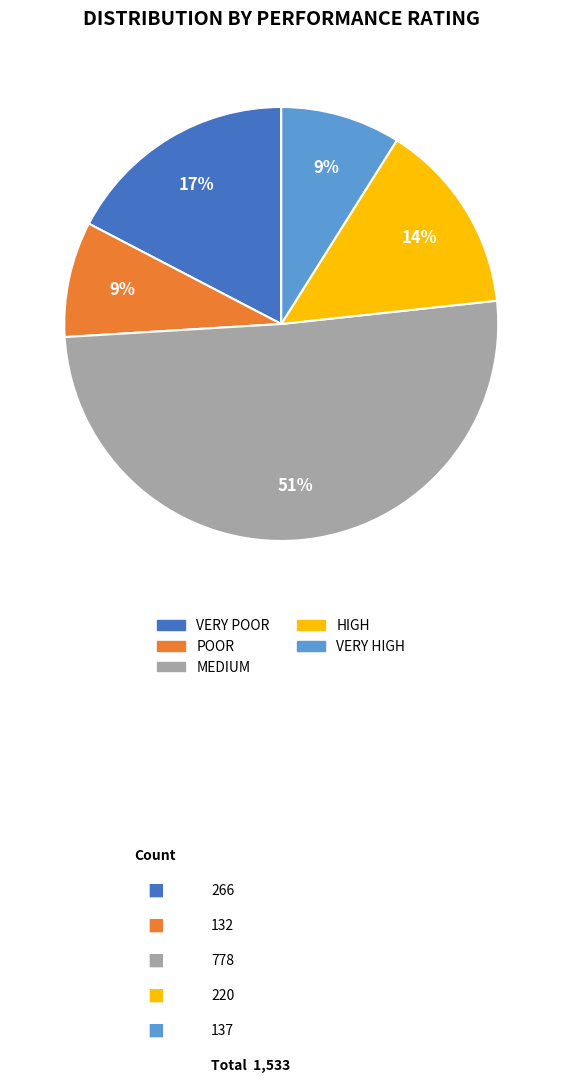

To the nearest percent, what portion does VERY HIGH represent?

9%